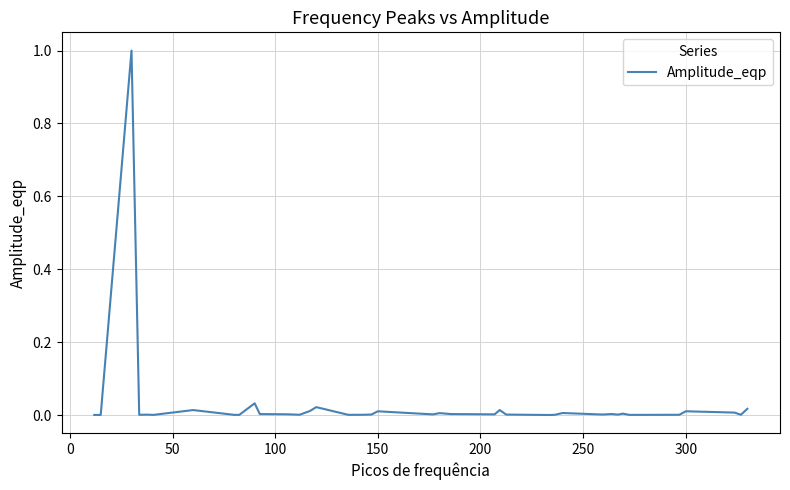

What is the greatest value displayed?

1.0